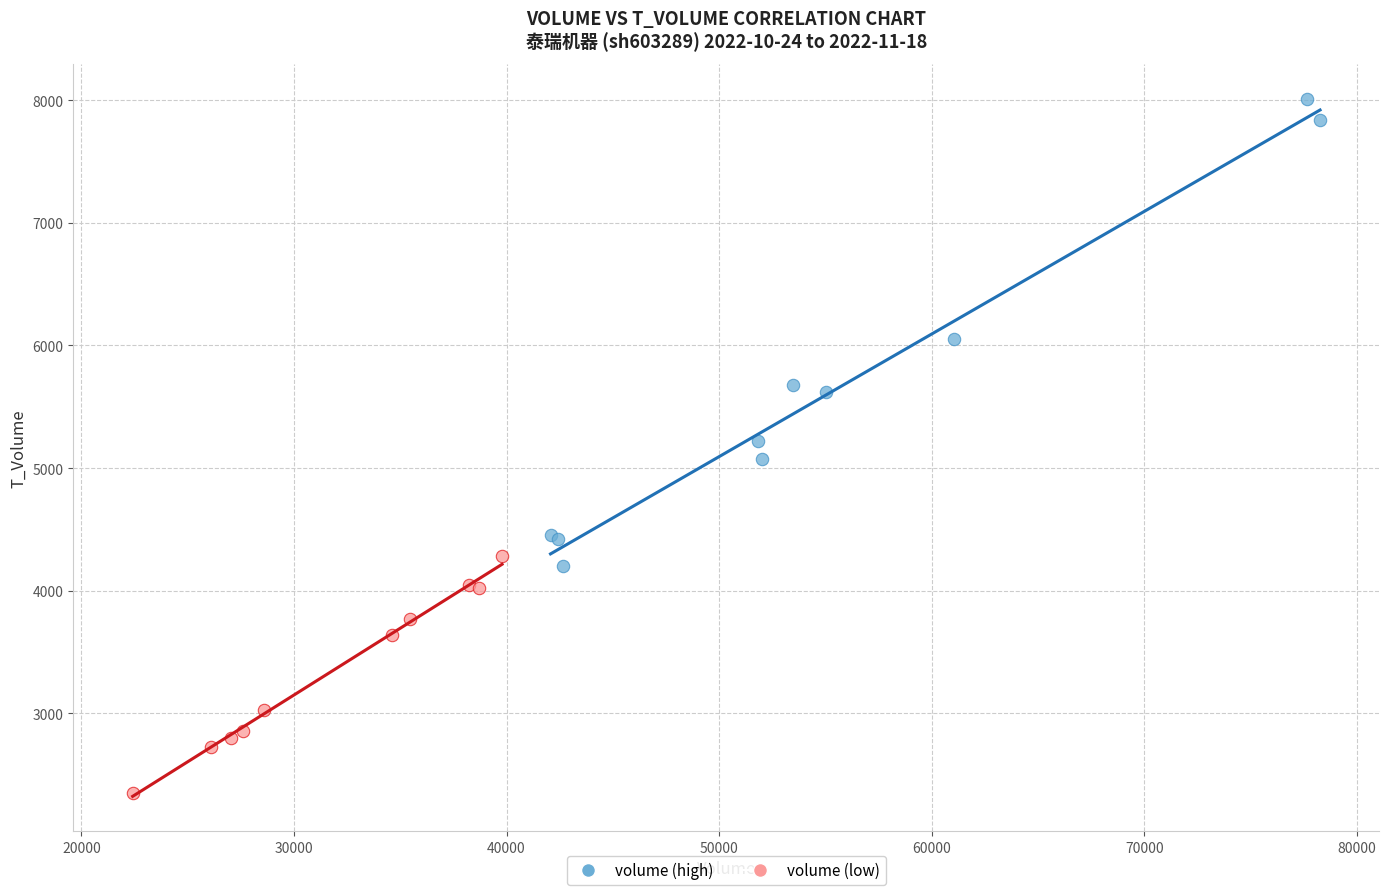

Which series reaches the minimum Y coordinate?

volume (low)